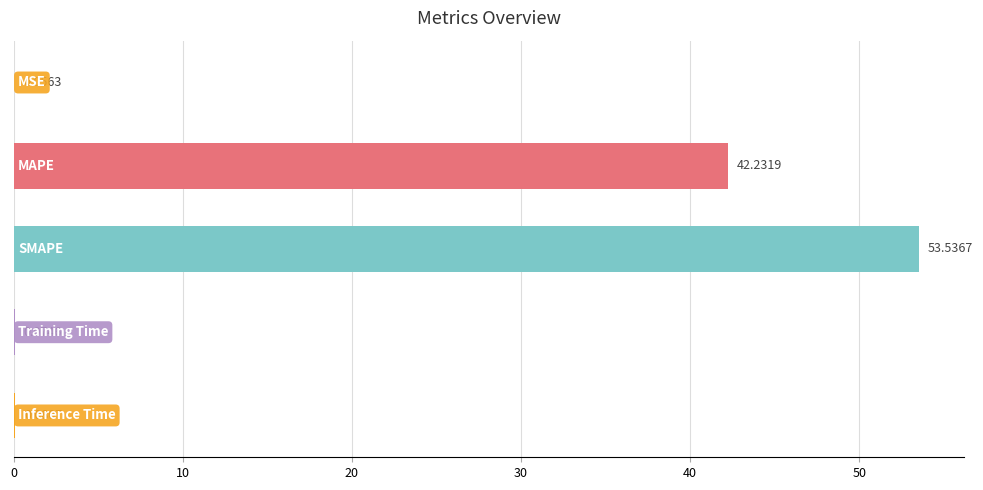

What is the sum of all values?

96.0